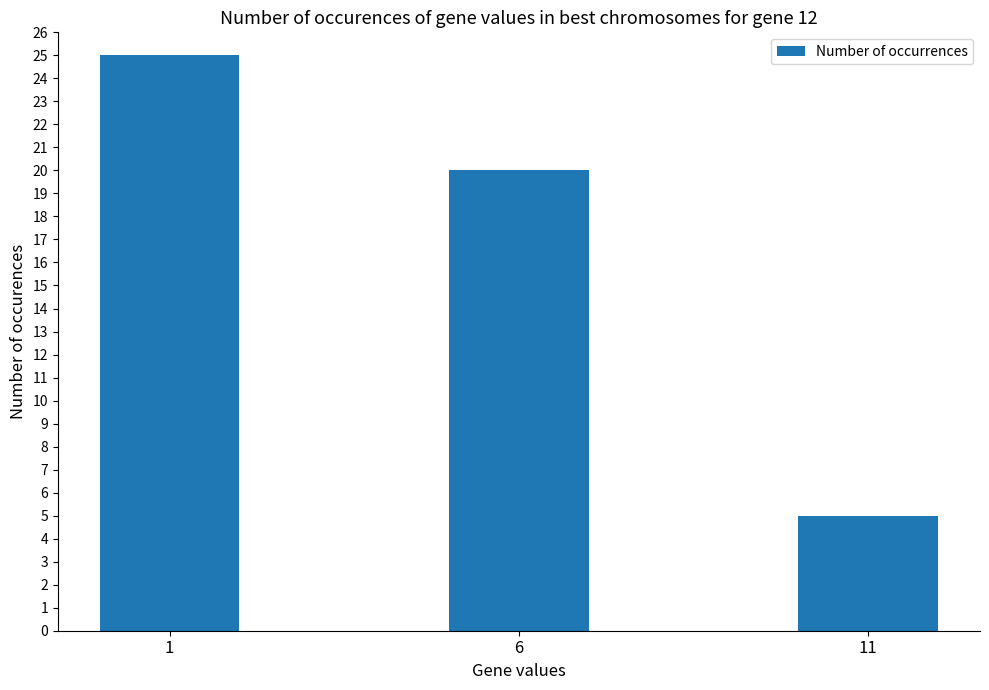

Reading right to left, transcribe all the data shown in this chart.

11=5	6=20	1=25